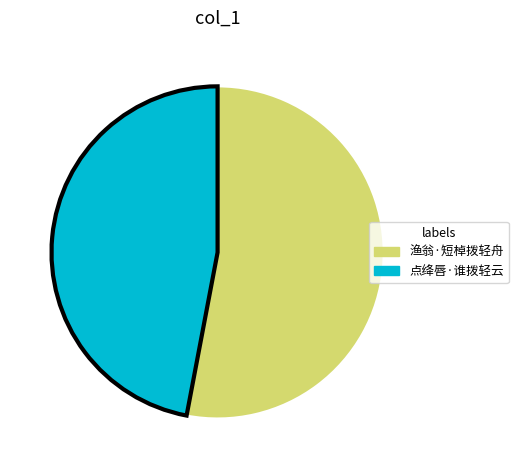

Which has a higher value, 渔翁·短棹拨轻舟 or 点绛唇·谁拨轻云?

渔翁·短棹拨轻舟